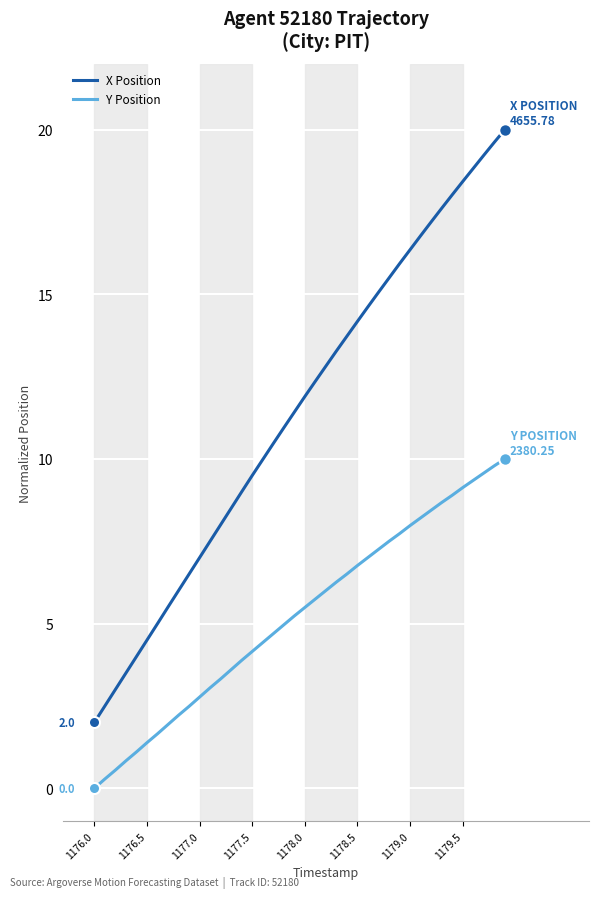

Reading left to right, list all the values displayed in this chart.

X Position: 2.0	2.5	3.0	3.5	4.0	4.5	5.0	5.5	6.0	6.5	7.0	7.5	8.0	8.5	9.0	9.5	10.0	10.5	10.9	11.4	11.9	12.4	12.8	13.3	13.7	14.2	14.6	15.1	15.5	15.9	16.4	16.8	17.2	17.6	18.0	18.4	18.8	19.2	19.6	20.0
Y Position: 0.0	0.3	0.6	0.8	1.1	1.4	1.7	1.9	2.2	2.5	2.8	3.1	3.3	3.6	3.9	4.2	4.4	4.7	5.0	5.2	5.5	5.7	6.0	6.3	6.5	6.8	7.0	7.3	7.5	7.7	8.0	8.2	8.4	8.7	8.9	9.1	9.4	9.6	9.8	10.0